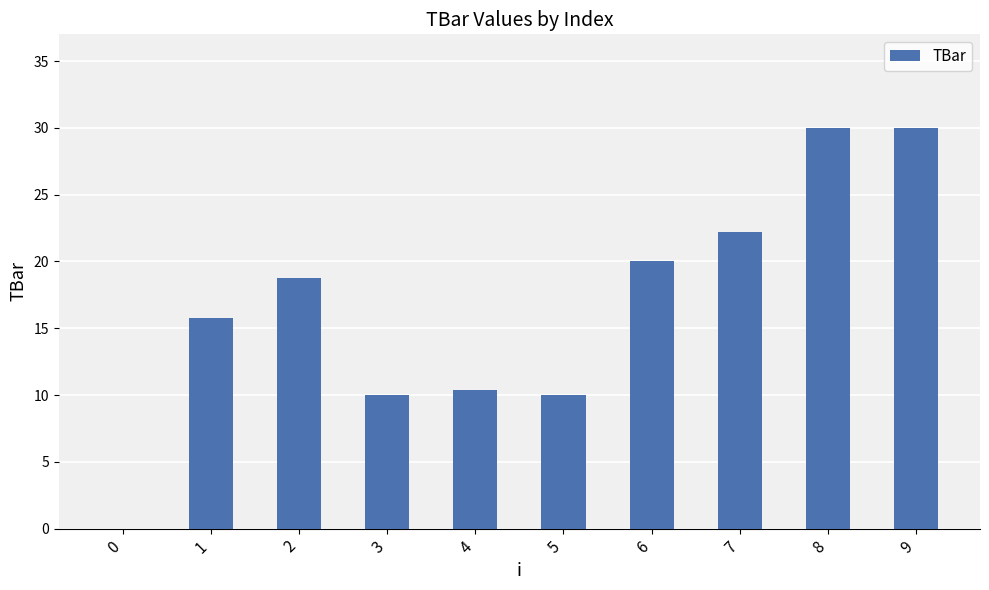

Reading right to left, extract all data points from this chart.

30.0	30.0	22.2	20.0	10.0	10.4	10.0	18.7	15.8	0.0